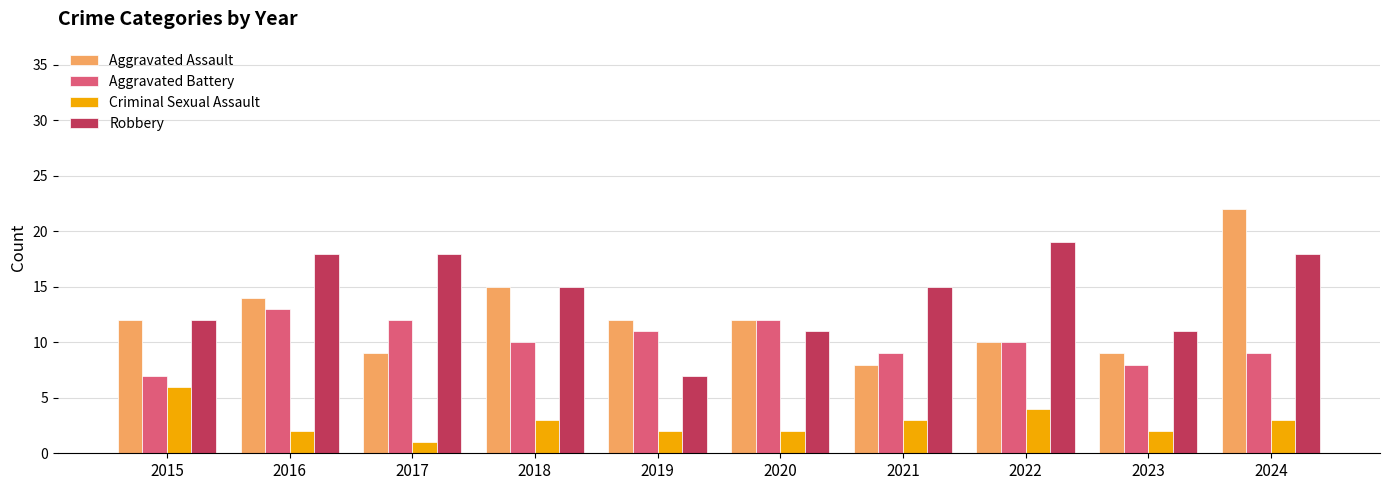

What is the difference between the second highest and minimum values in the Robbery series?

11